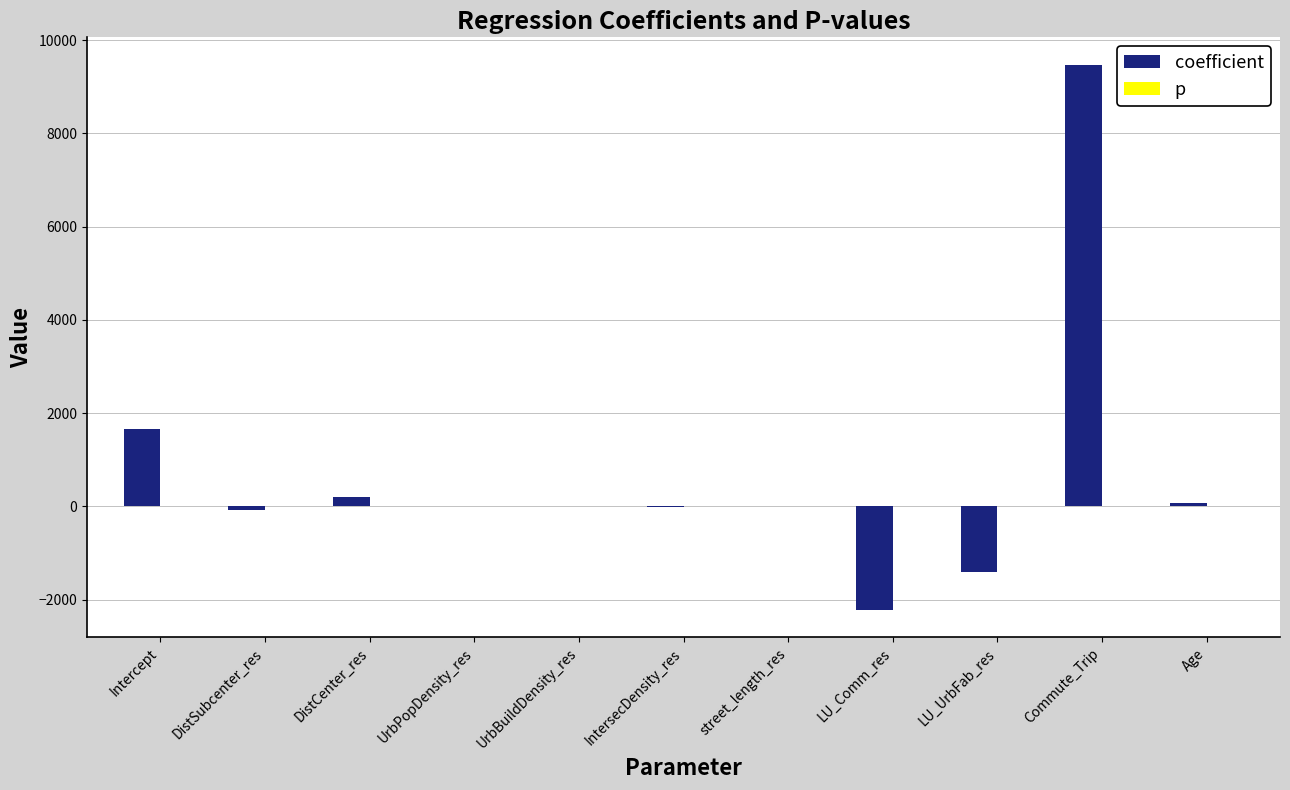

What is the maximum value shown in the chart?

9477.6